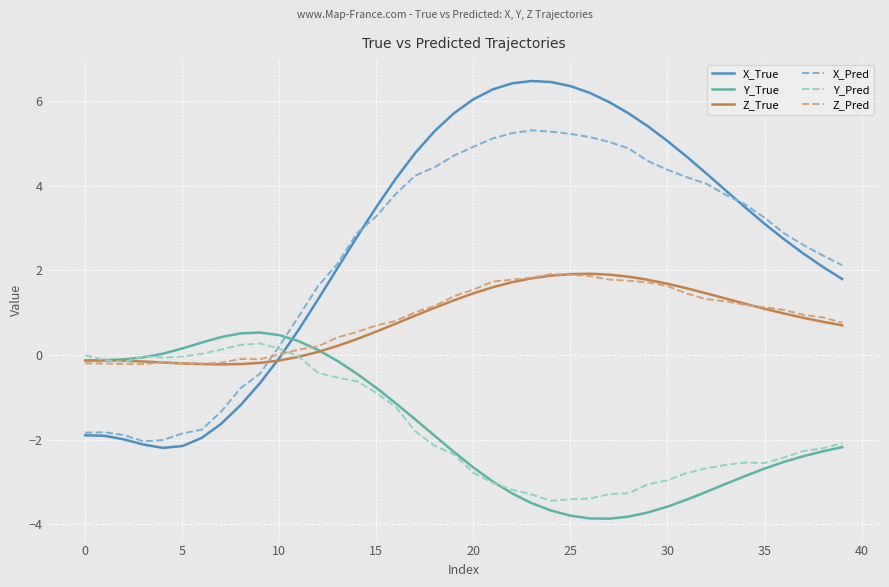

How many intersections are there between X_True and Y_True?

1